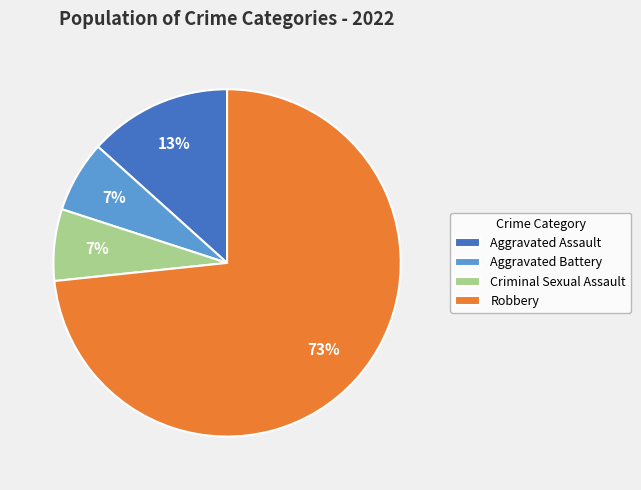

Approximately how many times larger is the value at Criminal Sexual Assault compared to Aggravated Assault?

0.5